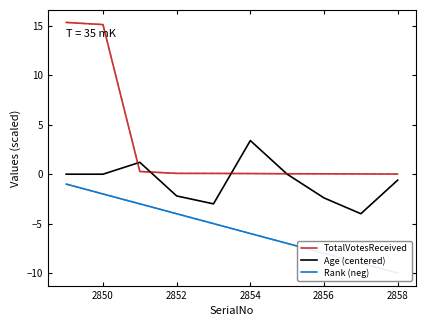

How many intersections are there between TotalVotesReceived and Age (centered)?

4